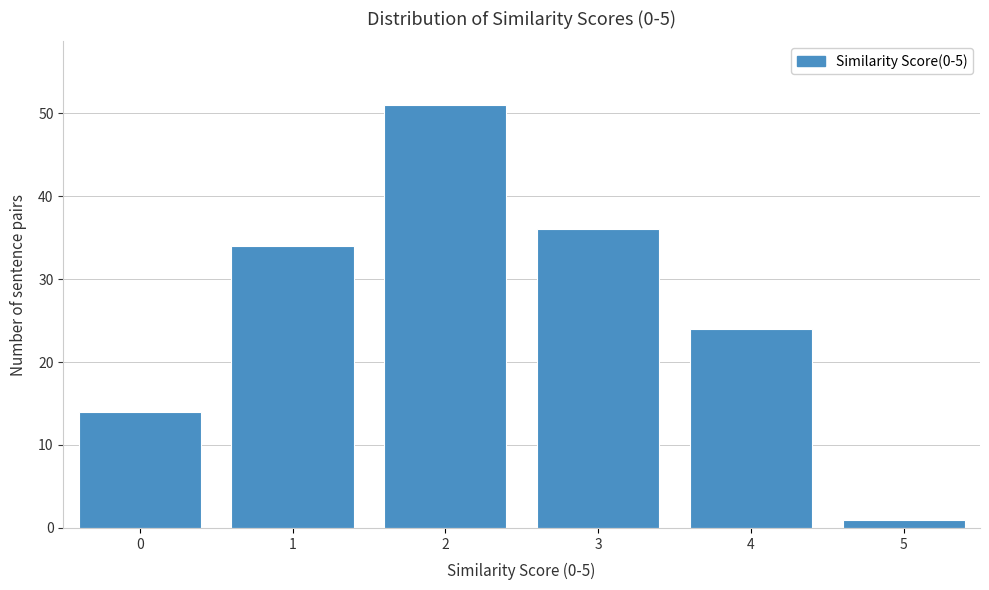

Reading left to right, what are all the values shown in this chart?

0=14	1=34	2=51	3=36	4=24	5=1